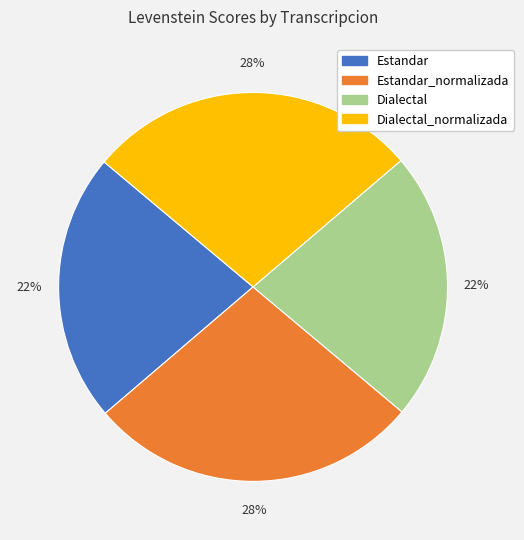

Count the number of slices in the pie.

4